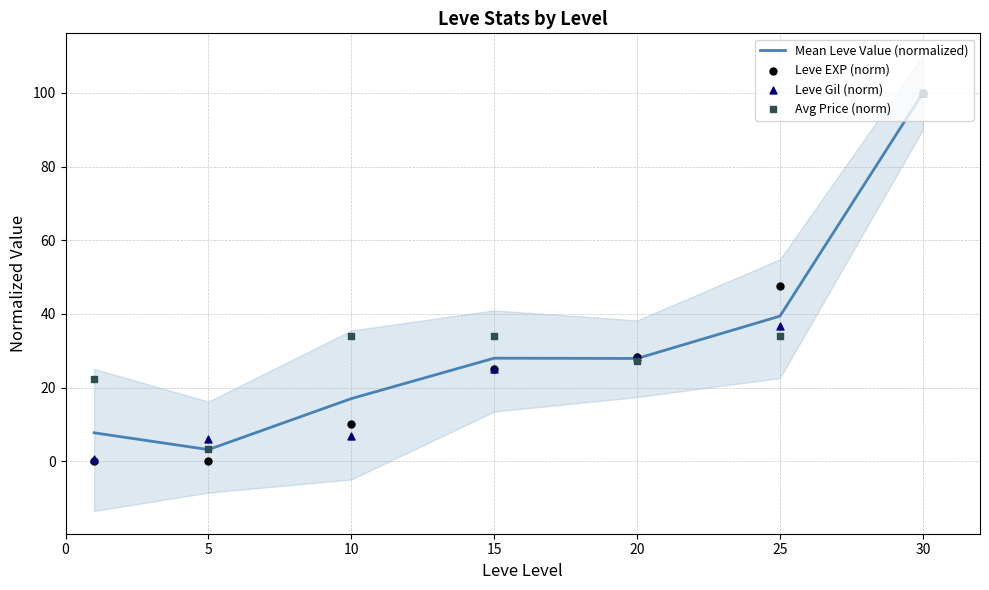

At how many categories does at least one series exceed 45?

2